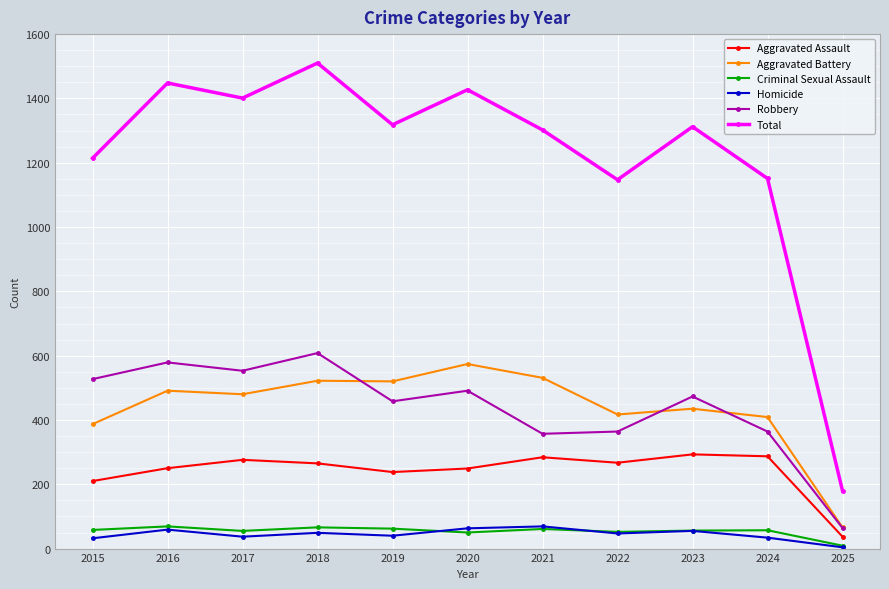

What are all the series names shown in the legend?

Aggravated Assault, Aggravated Battery, Criminal Sexual Assault, Homicide, Robbery, Total